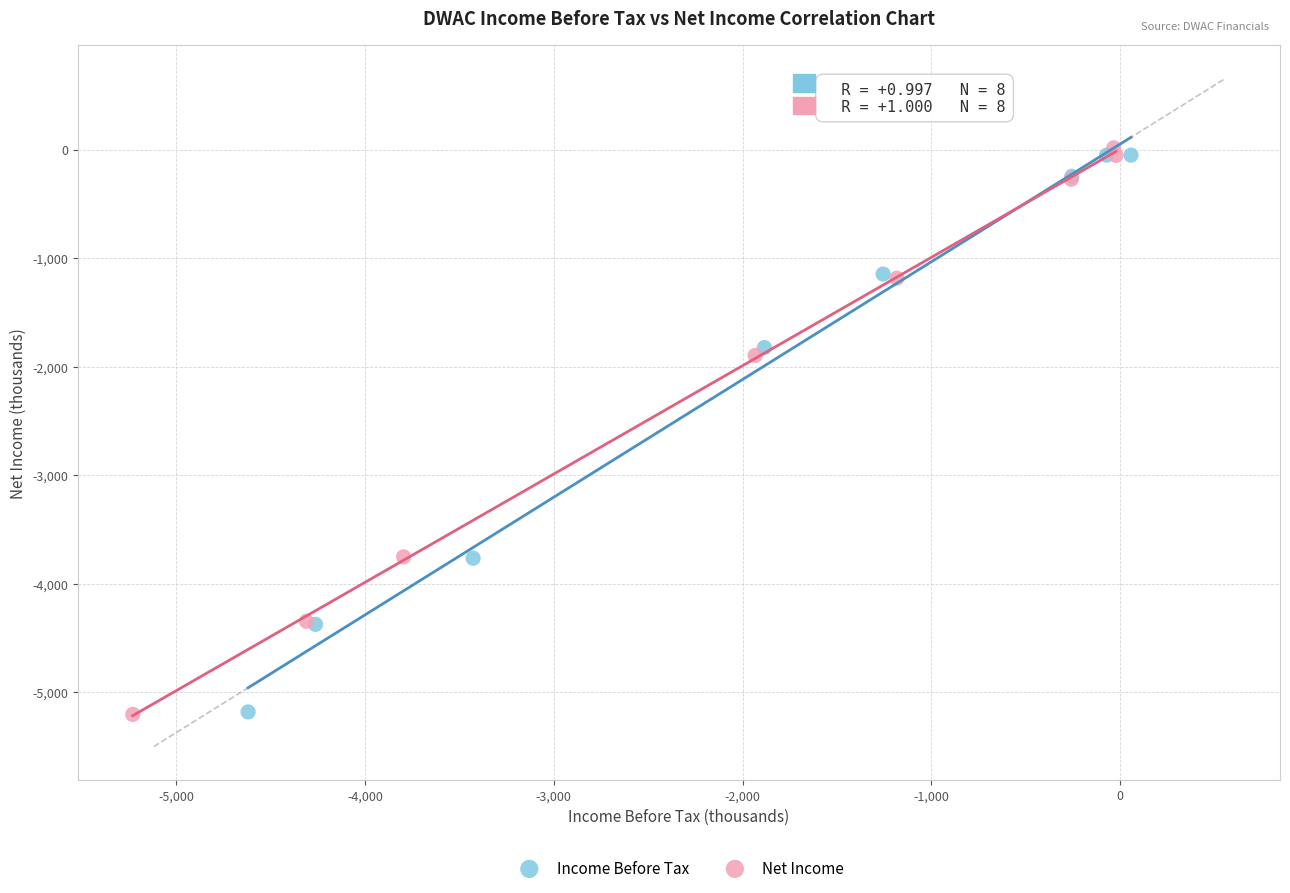

Which series has the widest spread of Y values?

Net Income